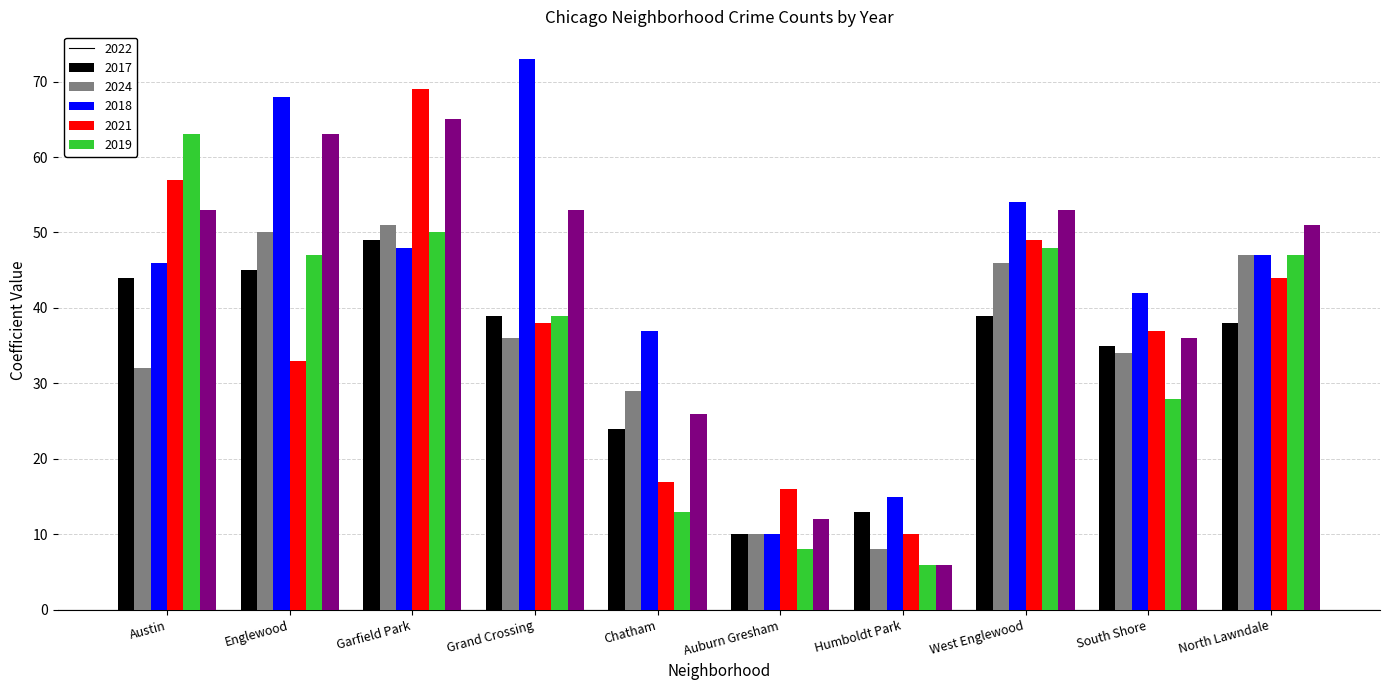

At how many categories does at least one series exceed 35?

8